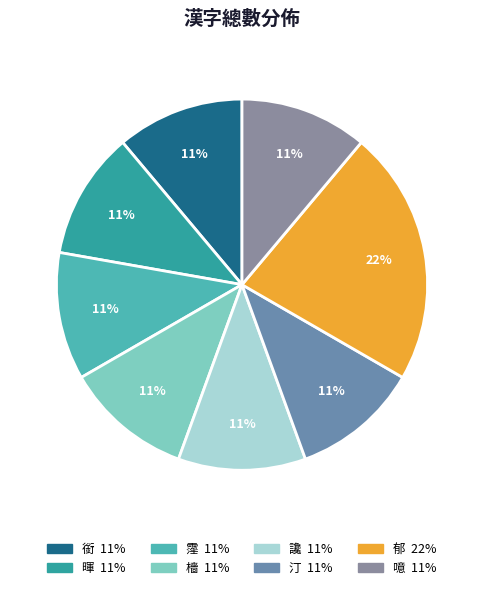

Which slice is the smallest?

銜